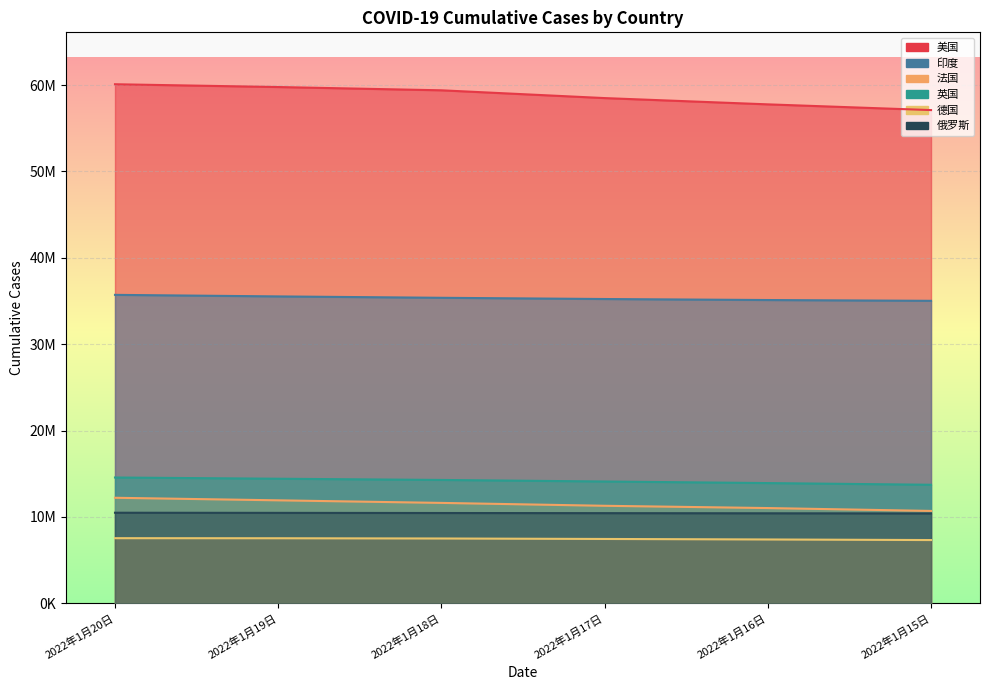

What is the difference between the maximum and minimum values in the 英国 series?

840330